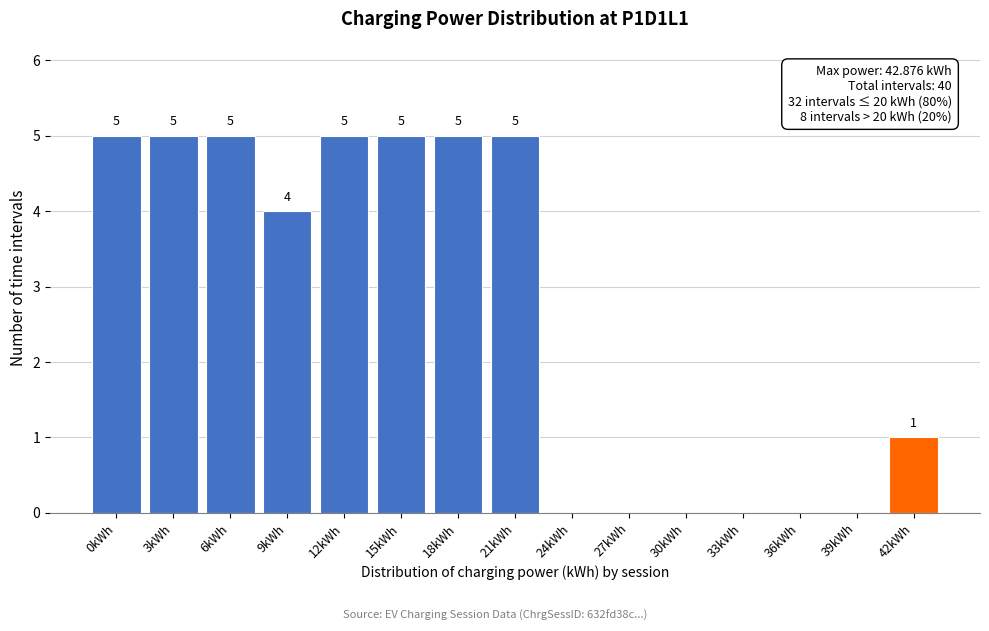

Reading left to right, list all the values displayed in this chart.

0kWh=5	3kWh=5	6kWh=5	9kWh=4	12kWh=5	15kWh=5	18kWh=5	21kWh=5	24kWh=0	27kWh=0	30kWh=0	33kWh=0	36kWh=0	39kWh=0	42kWh=1